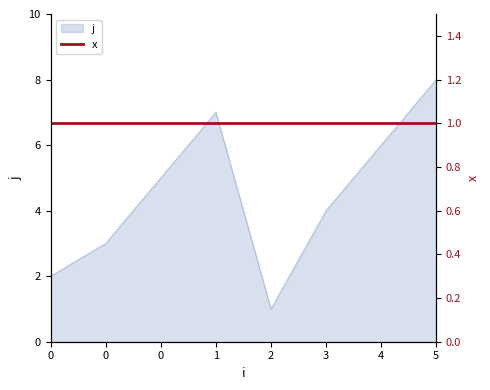

Between 0 and 3, which is larger?

3